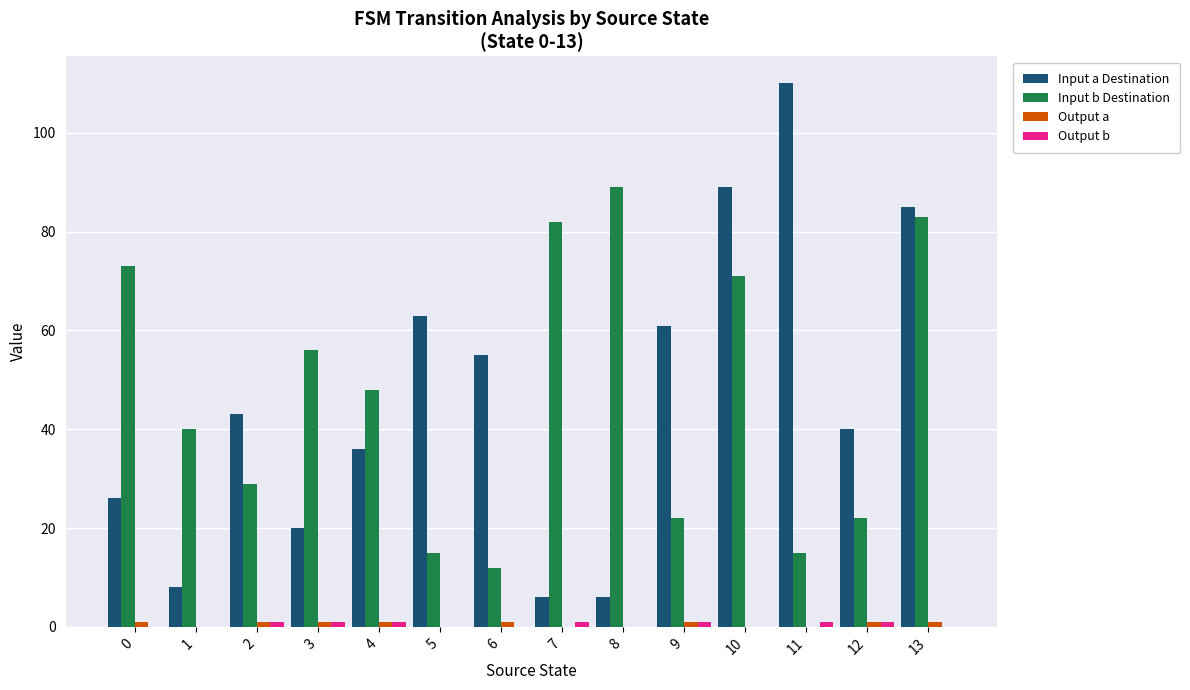

Which series changed the most between 1 and 8?

Input b Destination